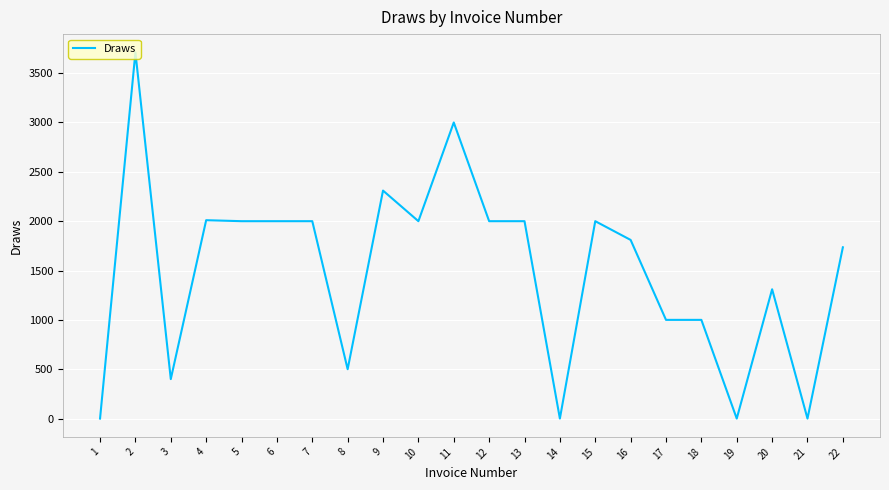

True or false: the data has more than 0 interior local peaks.

True